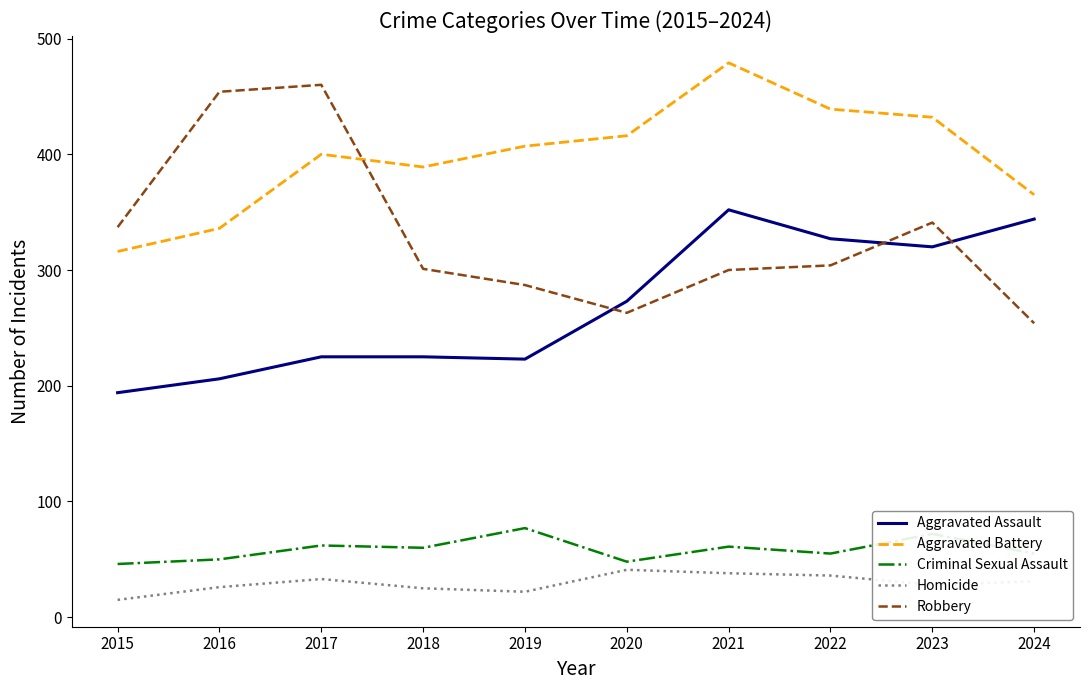

True or false: Criminal Sexual Assault has a value of 55 at 2022.

True